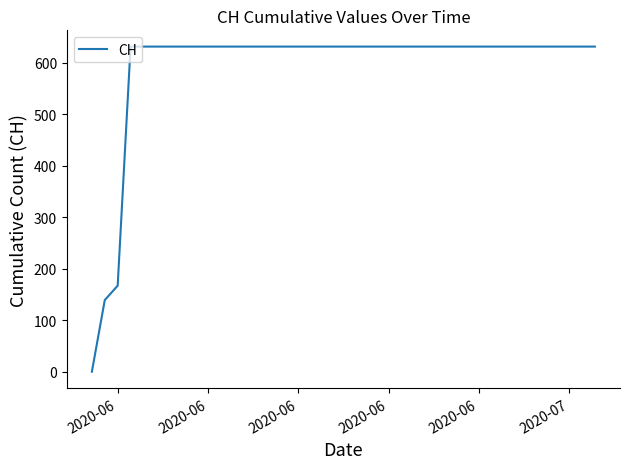

What is the maximum value shown in the chart?

631